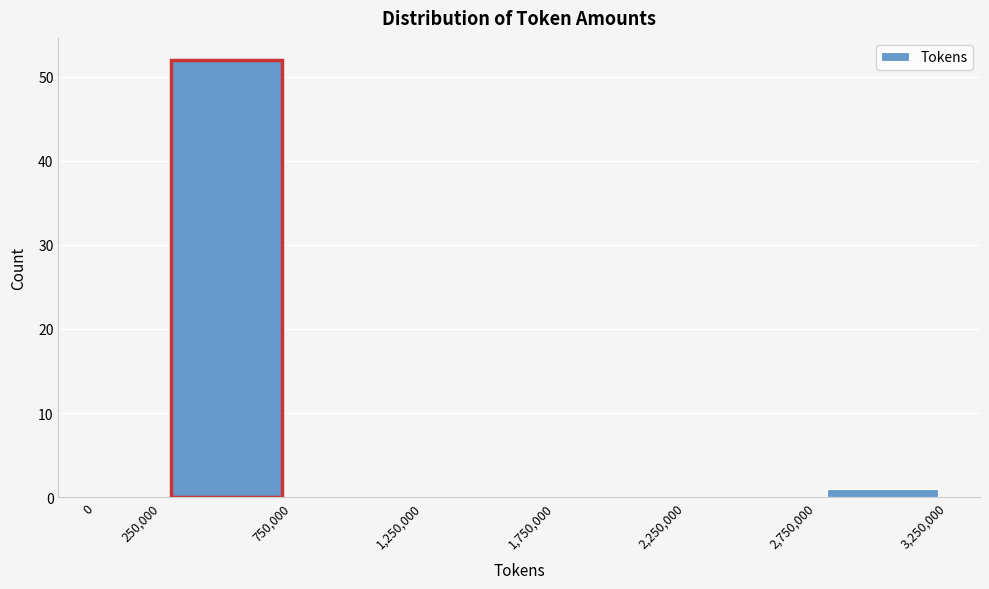

Over which range of the x-axis is the bar tallest?

250,000 to 750,000